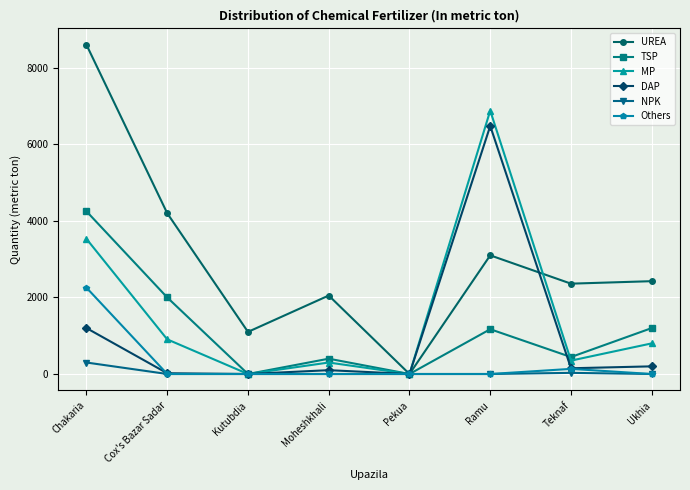

At which category does UREA reach its first local peak?

Moheshkhali